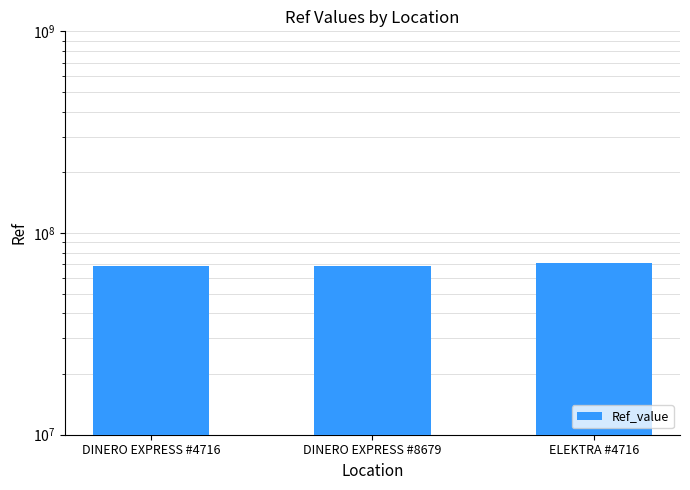

Where does the data first go above 68831512?

ELEKTRA #4716